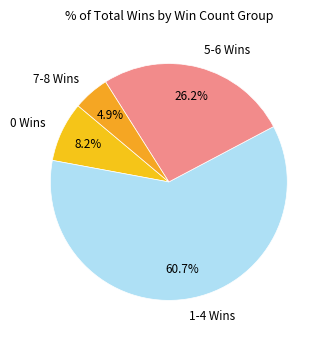

True or false: 0 Wins accounts for 20% of the total.

False